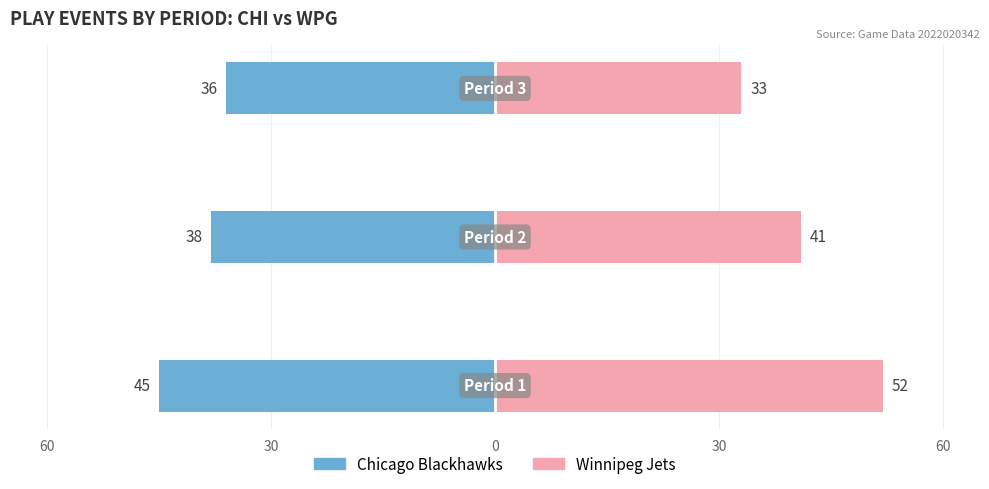

Between 60 and 0, which series saw the biggest shift?

Winnipeg Jets